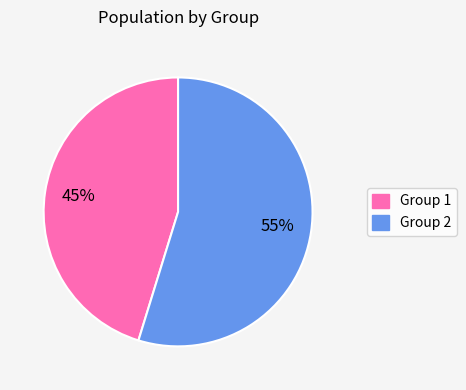

To the nearest percent, what percentage of the pie is Group 2?

55%